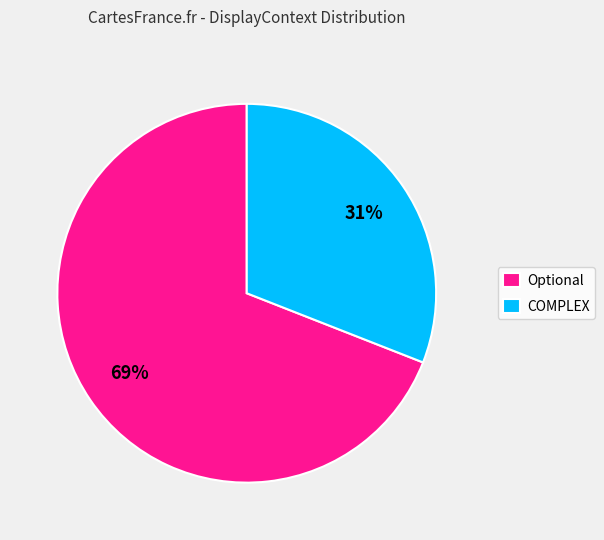

What percentage is the COMPLEX slice, to the nearest percent?

31%